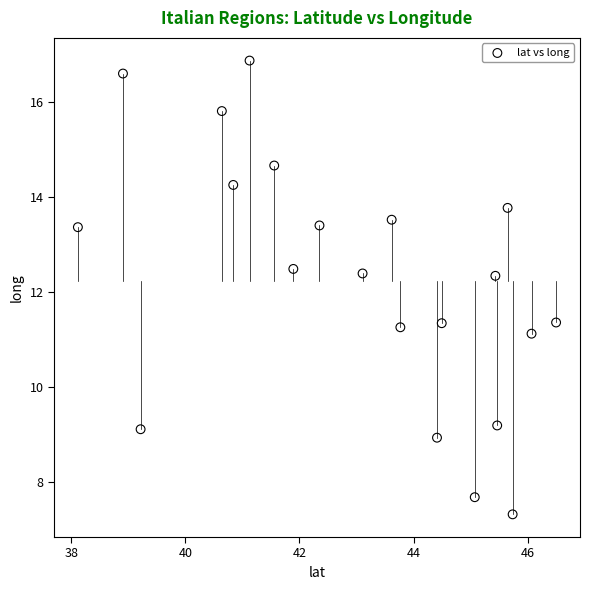

What is the range of Y values (max minus min)?

9.5